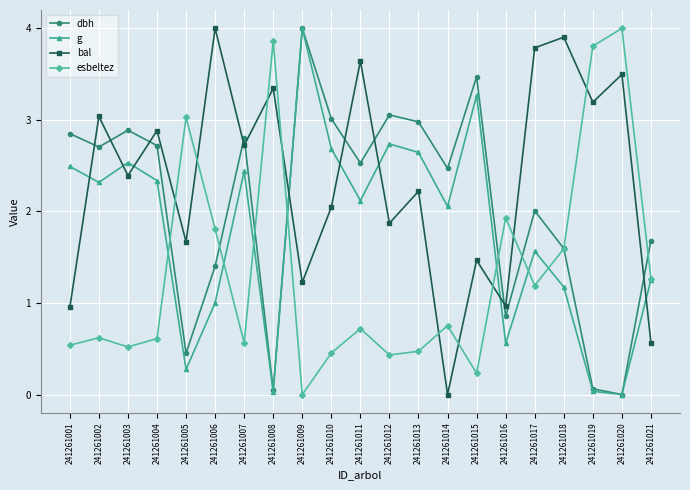

What are all the series names shown in the legend?

dbh, g, bal, esbeltez